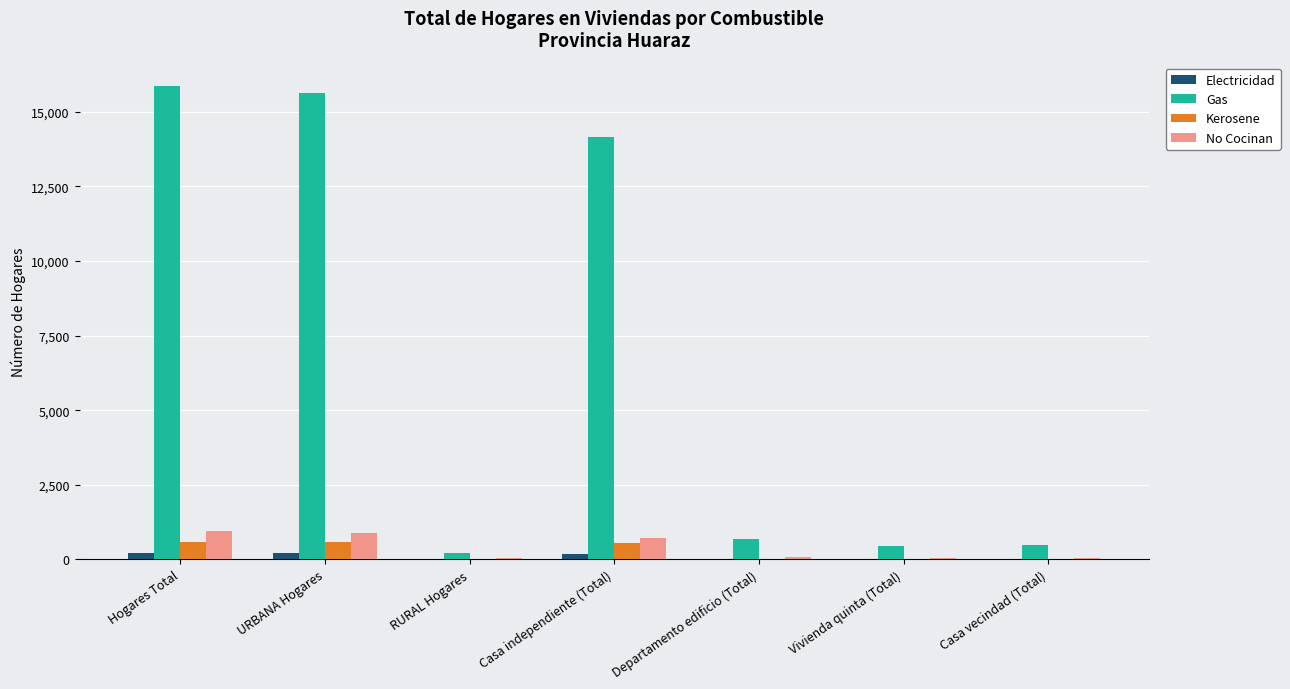

Which series changed the most between Hogares Total and Casa independiente (Total)?

Gas